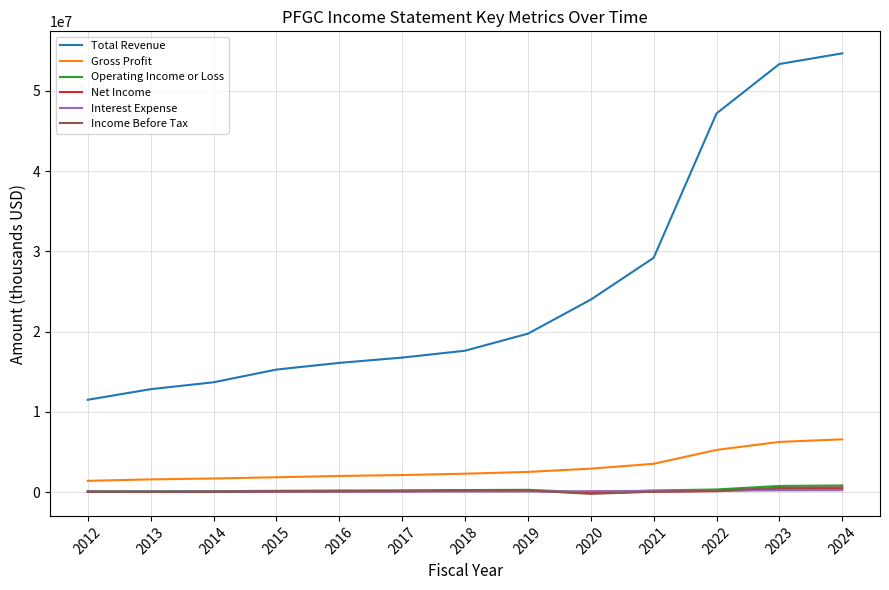

Where is Total Revenue nearest to the value 33093550?

2021